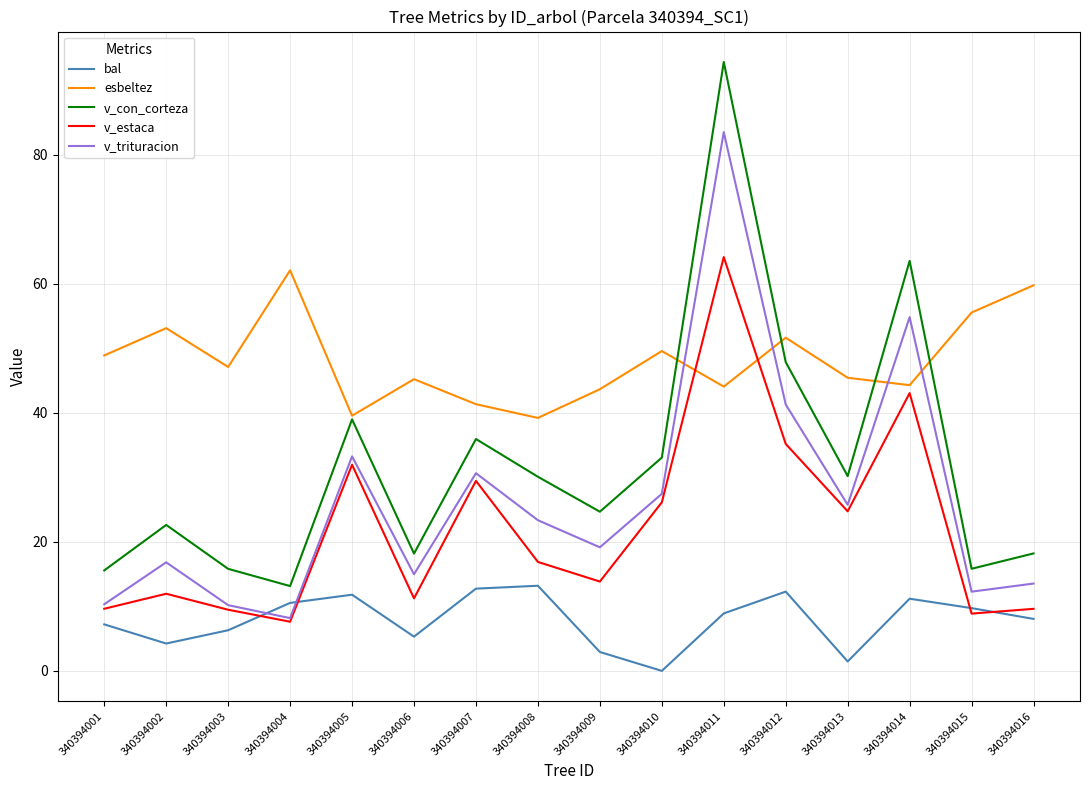

What is the approximate value of esbeltez at 340394007?

41.4